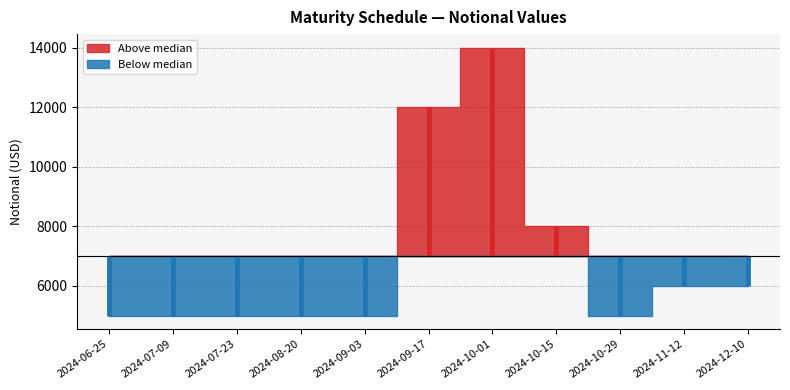

Which has a higher value, 2024-10-29 or 2024-12-10?

2024-12-10